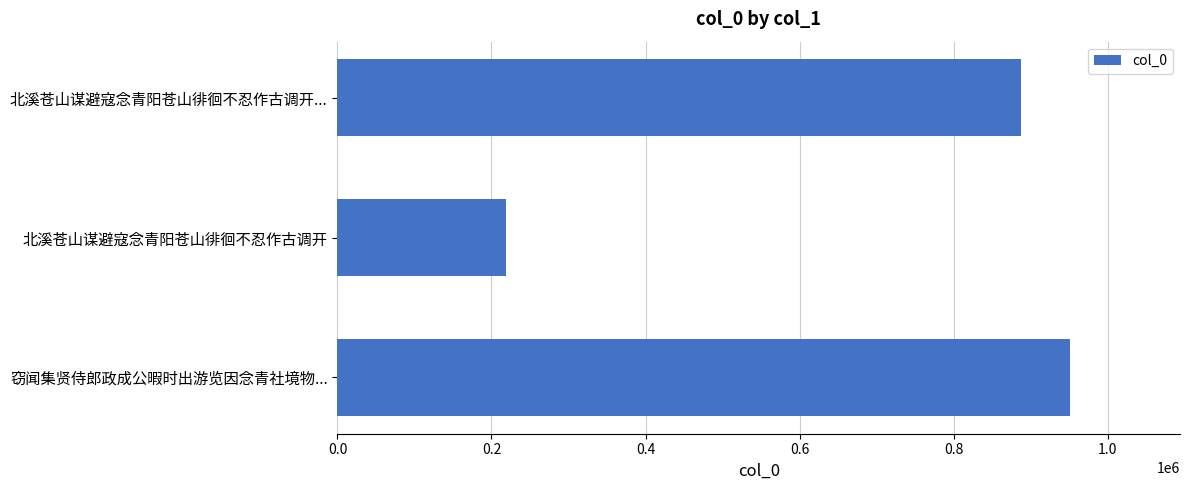

List the labels in order of value, largest first.

窃闻集贤侍郎政成公暇时出游览因念青社境物..., 北溪苍山谋避寇念青阳苍山徘徊不忍作古调开..., 北溪苍山谋避寇念青阳苍山徘徊不忍作古调开